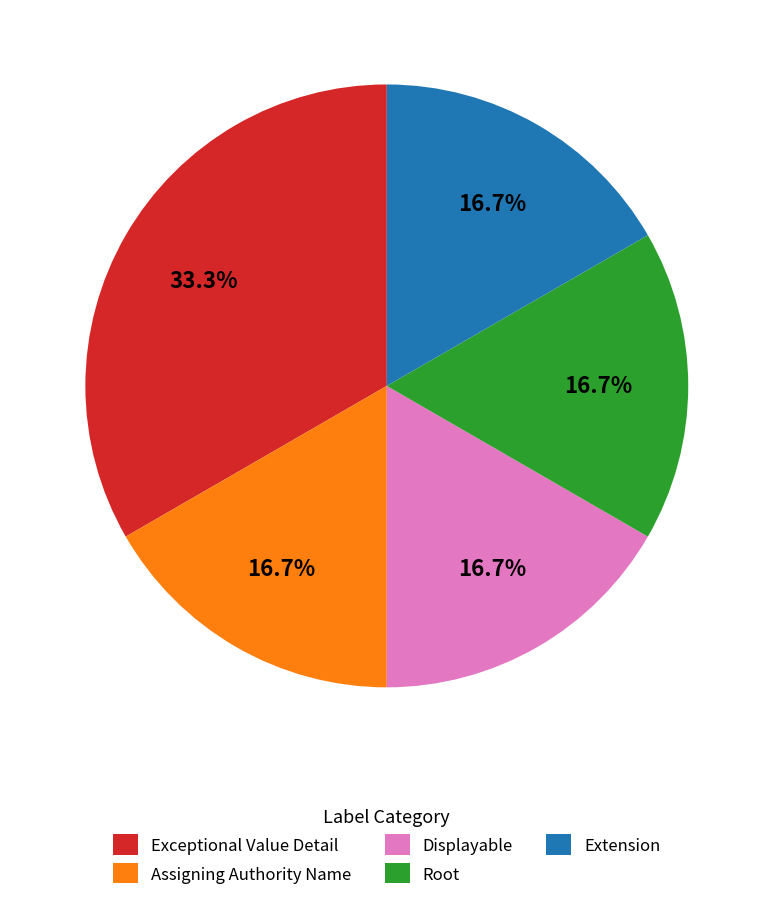

How much of the chart is everything except Extension?

83.3%